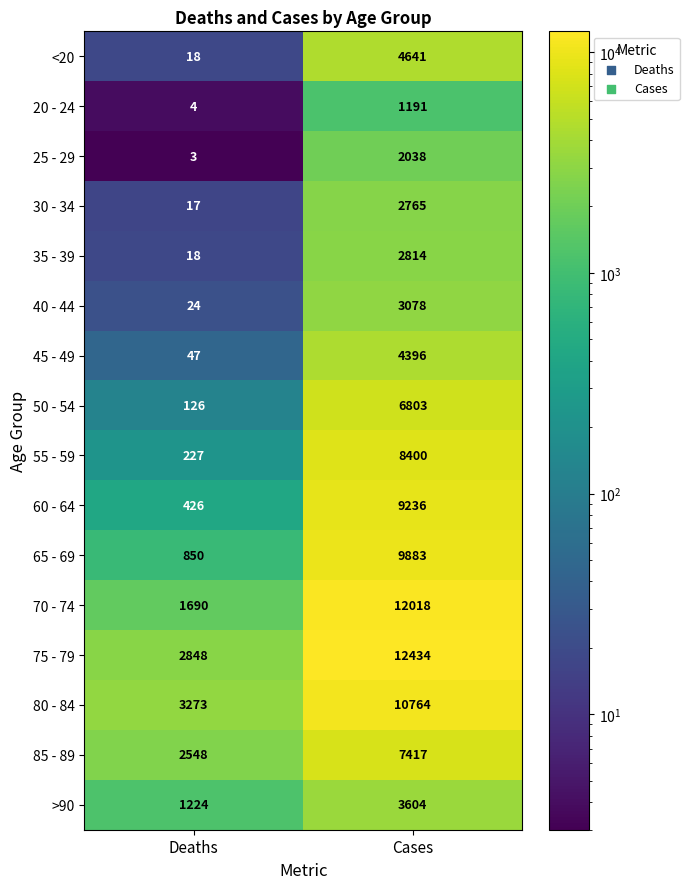

At which label does >90 reach its minimum?

Deaths